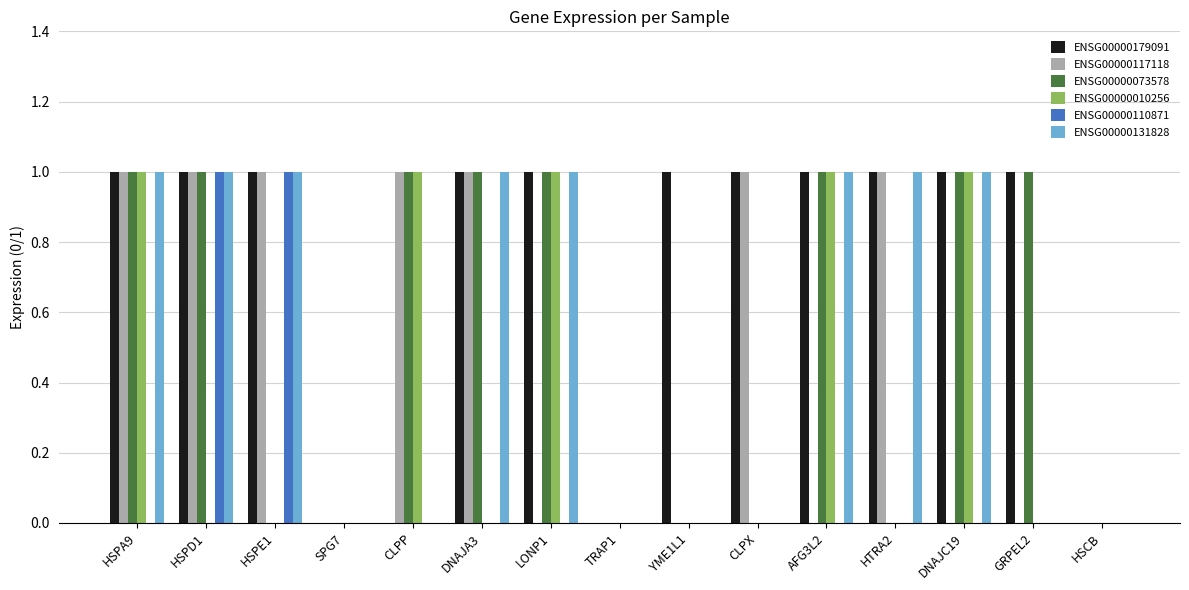

The value of ENSG00000131828 at HSCB is 0. True or false?

True